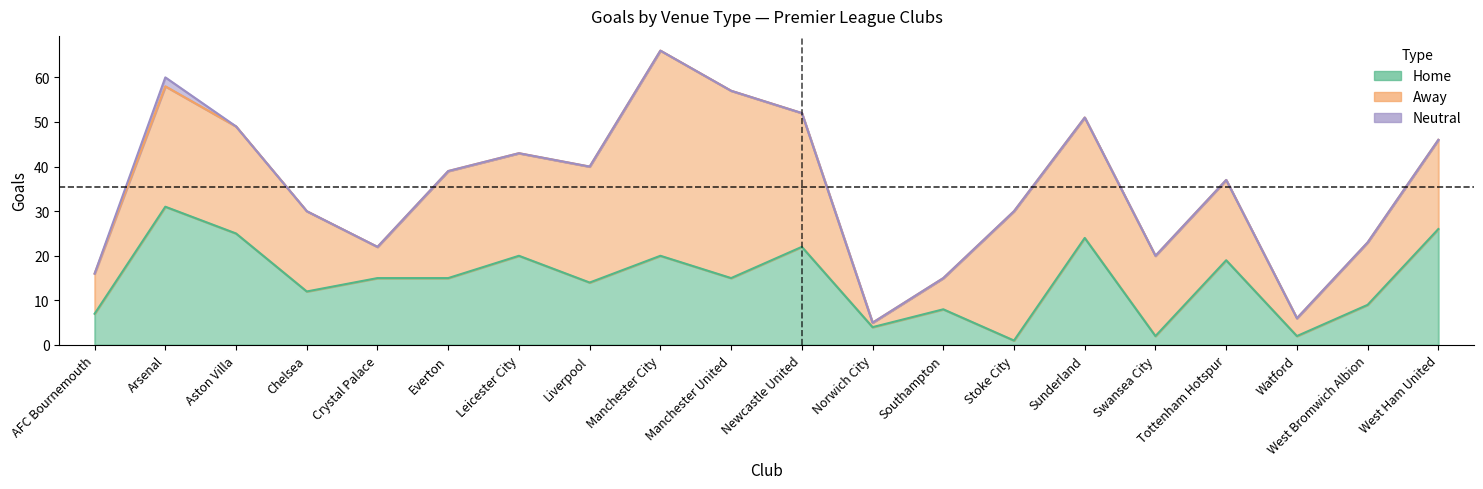

What position from the right is Everton?

15